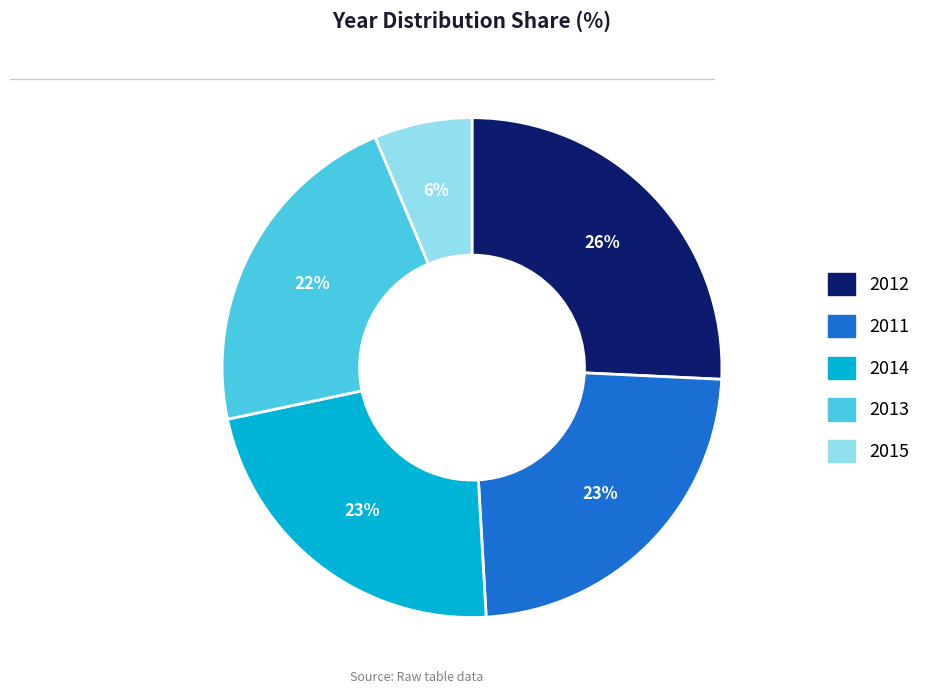

Approximately how many times larger is the value at 2011 compared to 2014?

1.0